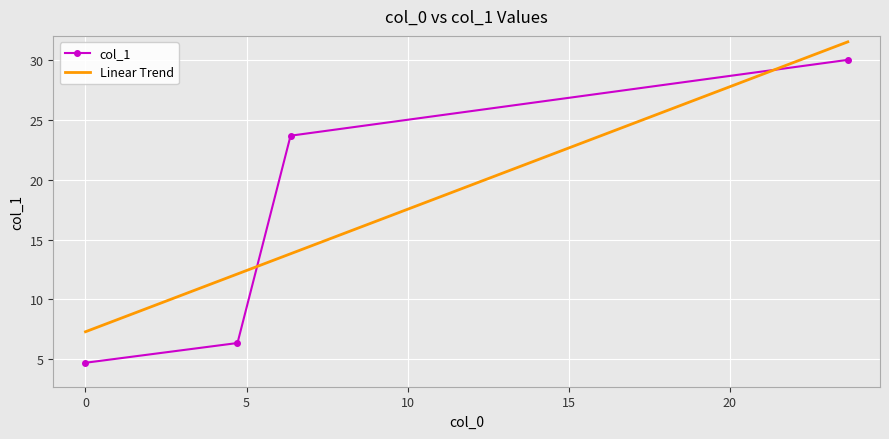

What is the sum of all values?

64.8